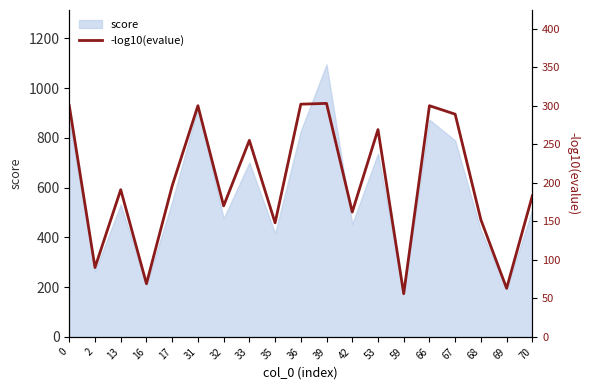

Reading right to left, list all the values displayed in this chart.

183	63	152	289	300	56	269	162	303	302	148	255	170	300	196	69	191	90	300